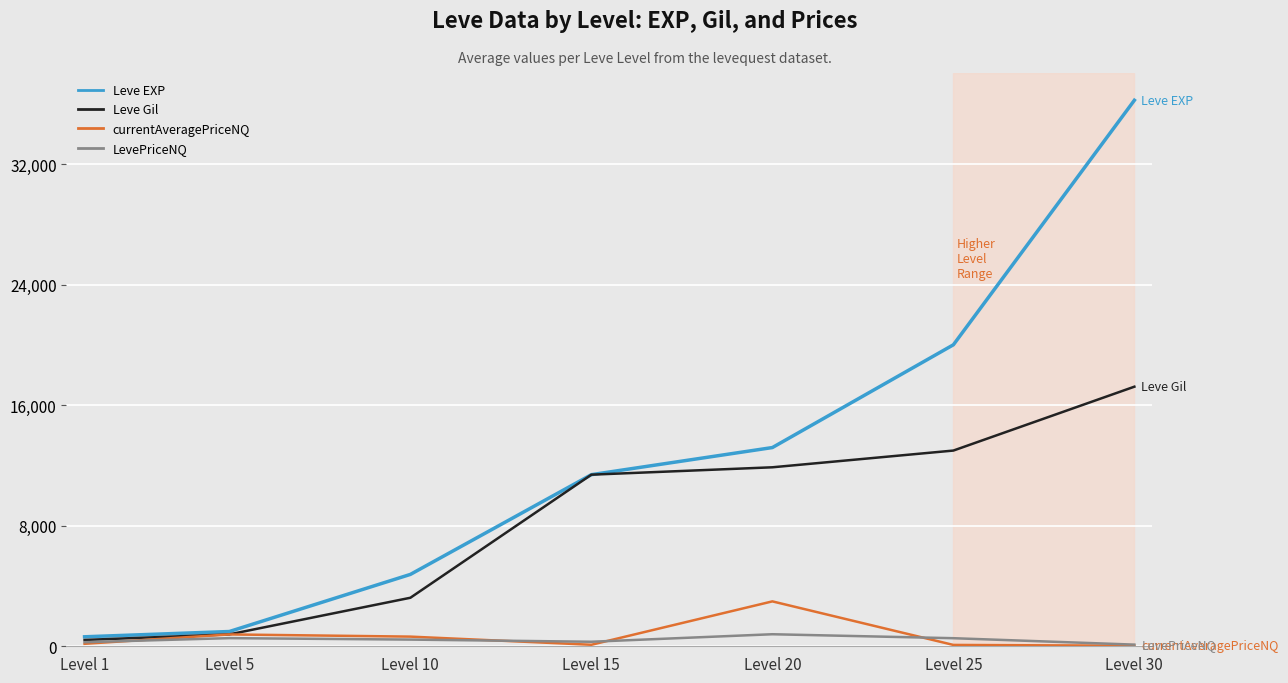

What is the difference between the highest and lowest values at Level 15?

11290.0